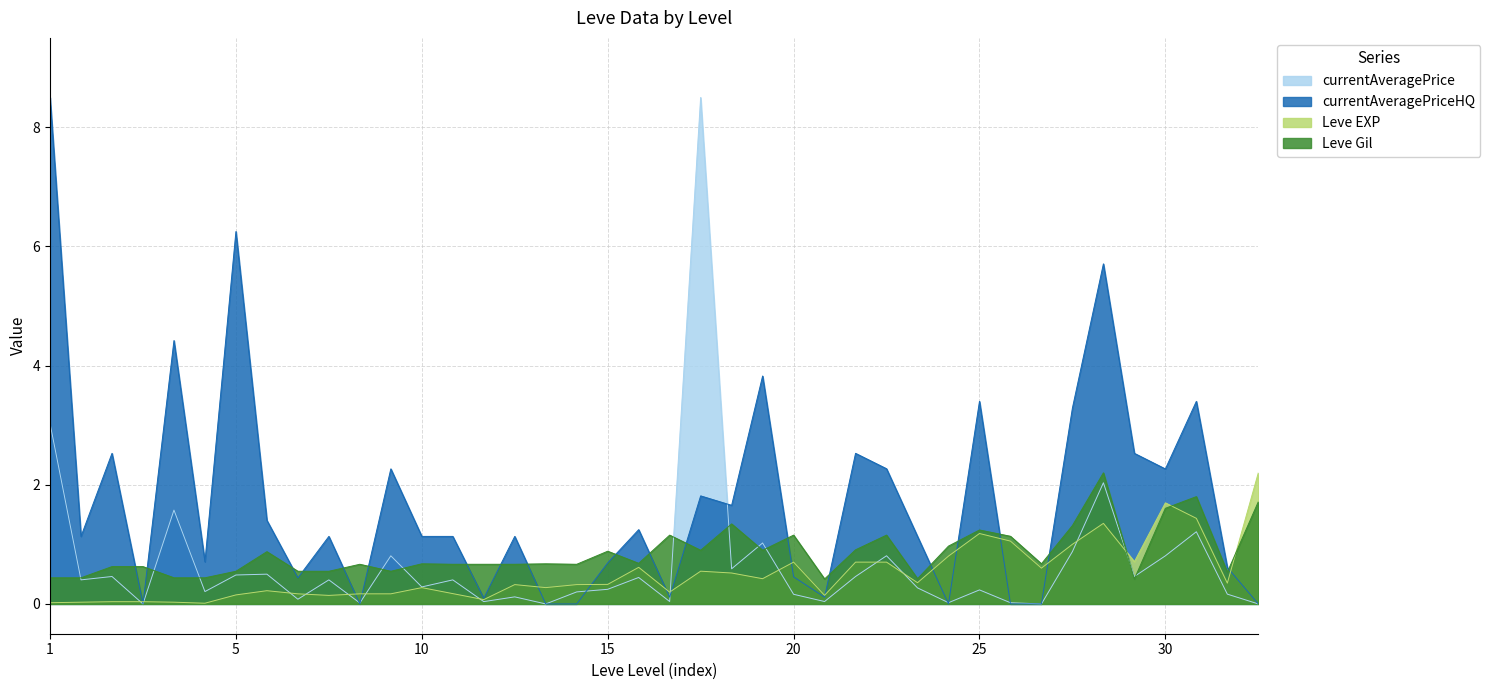

What is the maximum value shown in the chart?

8.5